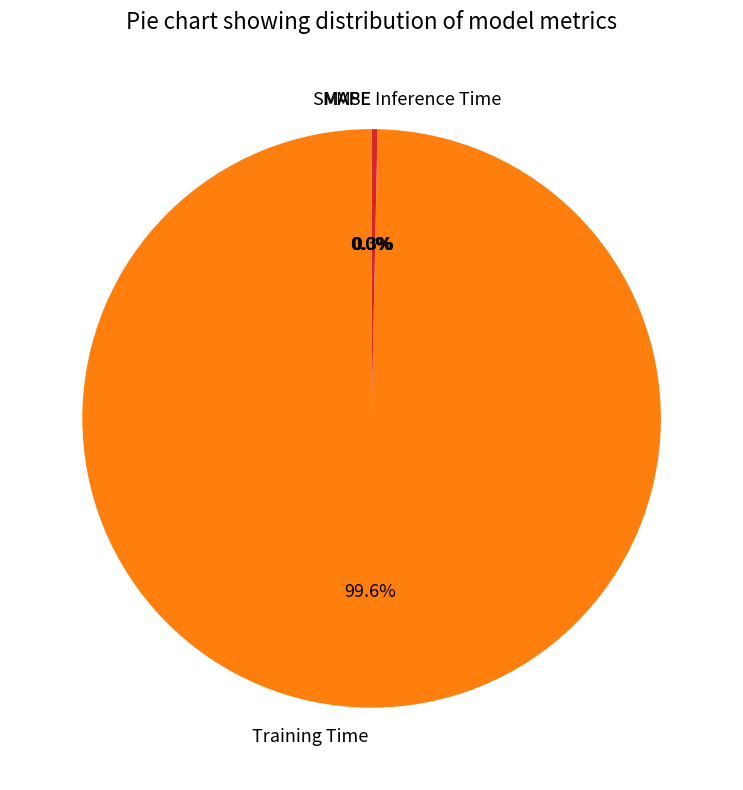

What is the largest slice in the pie chart?

Training Time